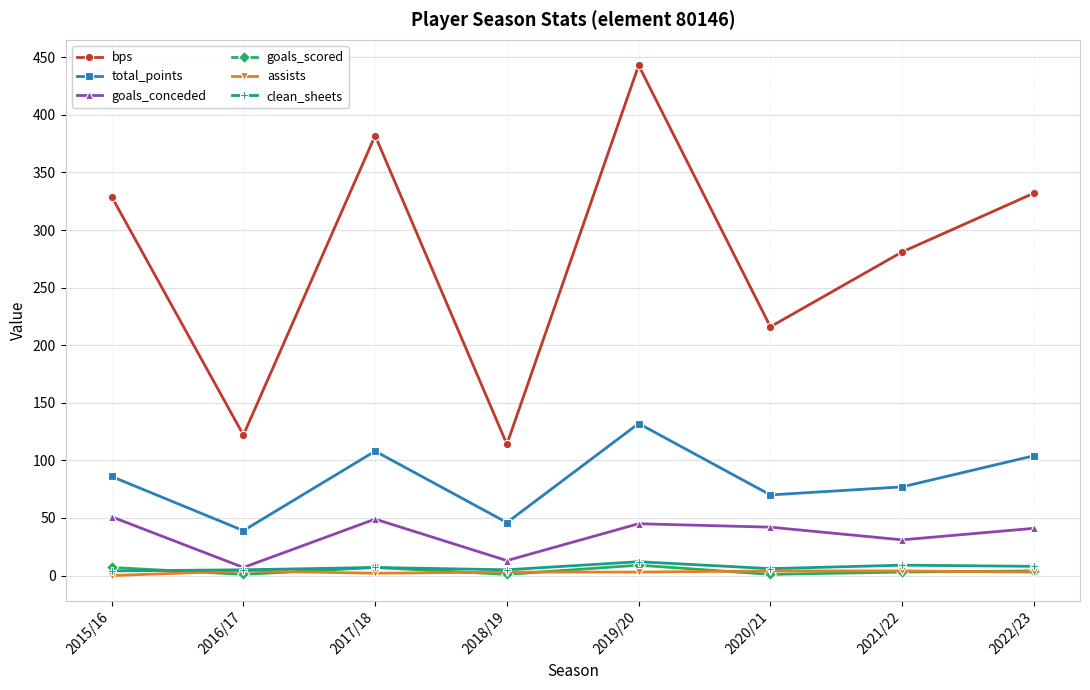

The bps series shows 173 at 2016/17. True or false?

False